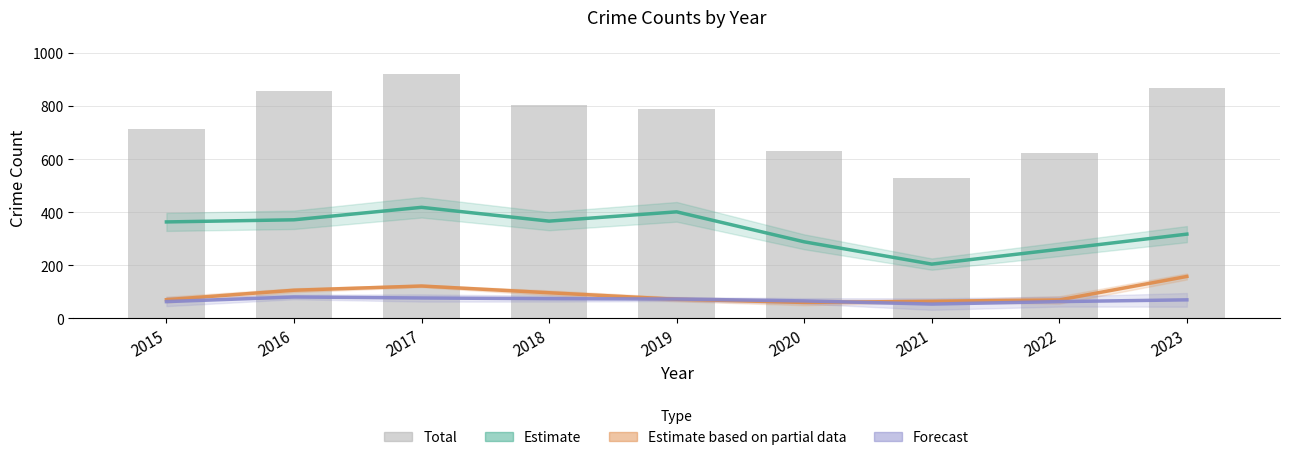

Where does the Total series first go above 787?

2016